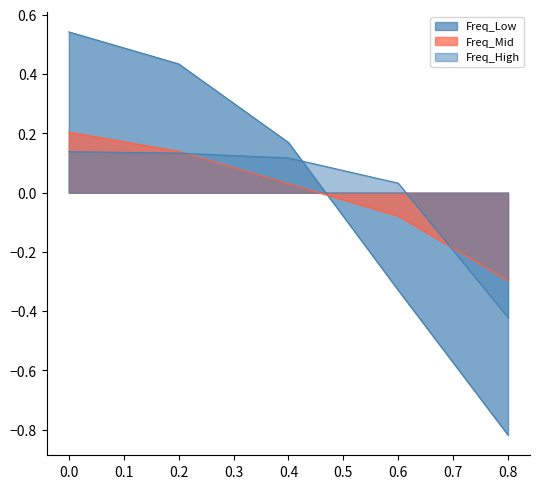

True or false: Freq_Mid has more than 1 points higher than both neighbors.

False